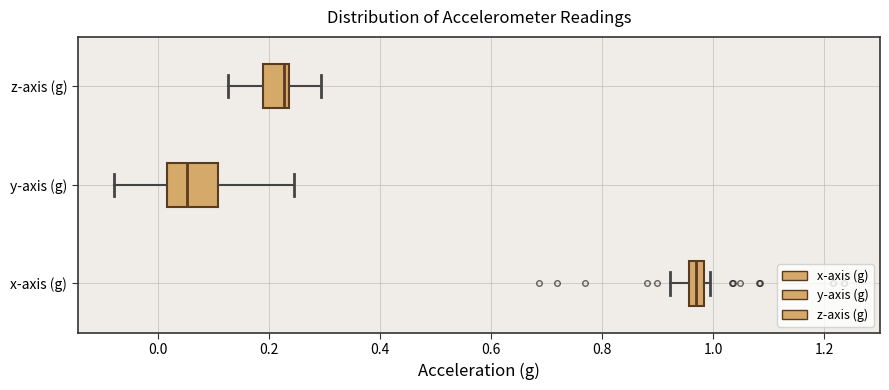

Comparing the boxes themselves (not the whiskers), which one is the widest?

y-axis (g)